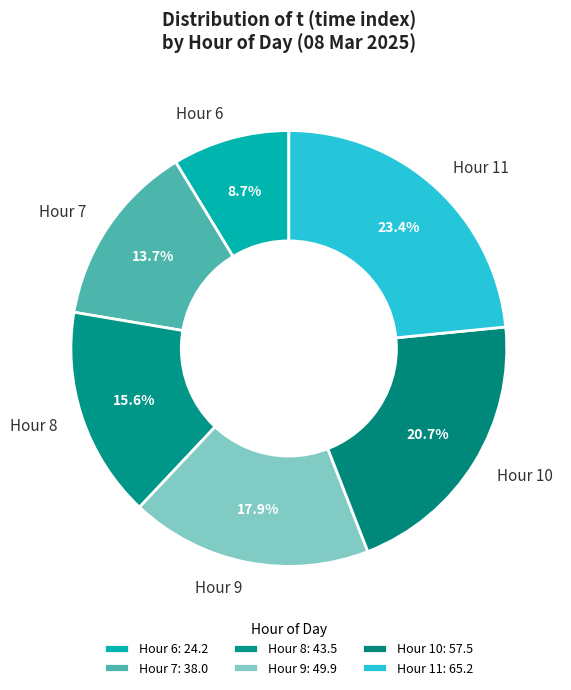

Which has a higher value, Hour 6 or Hour 8?

Hour 8